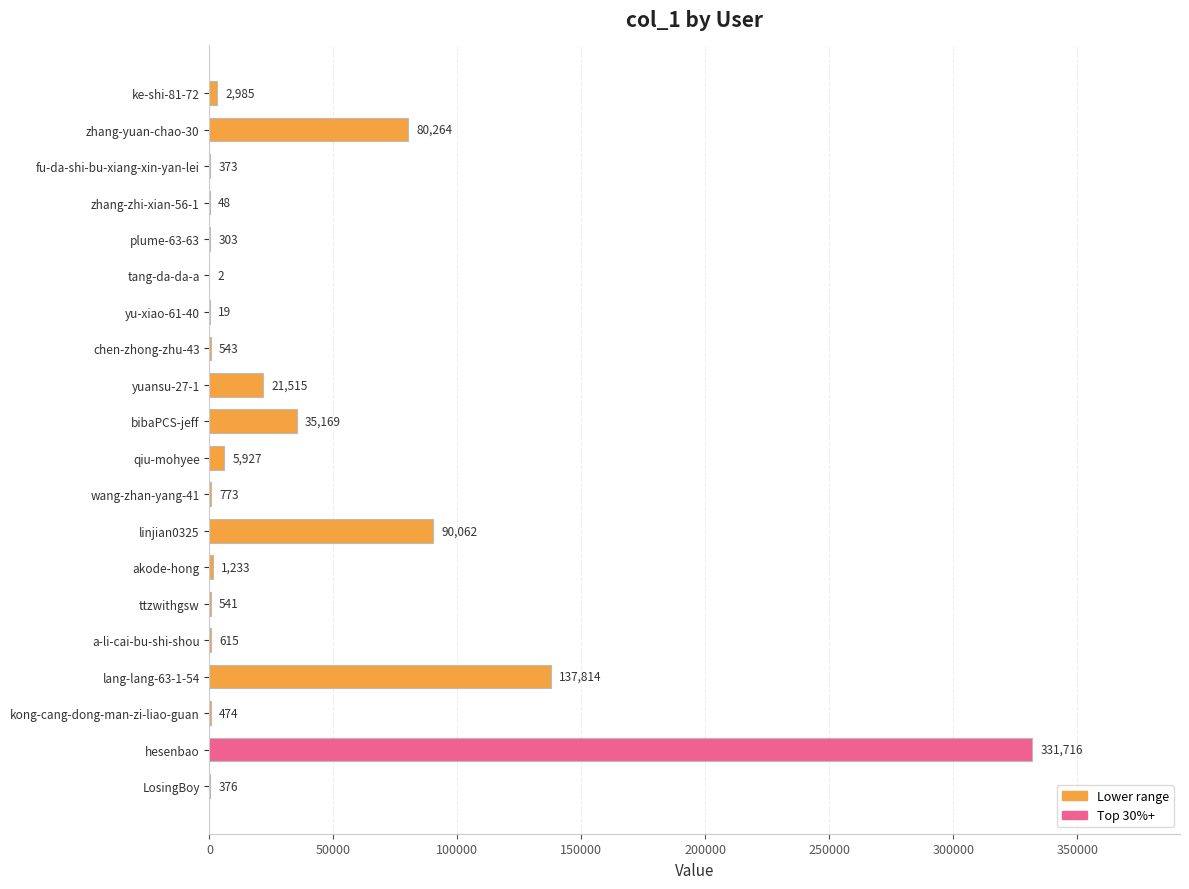

What is the average value?

35538